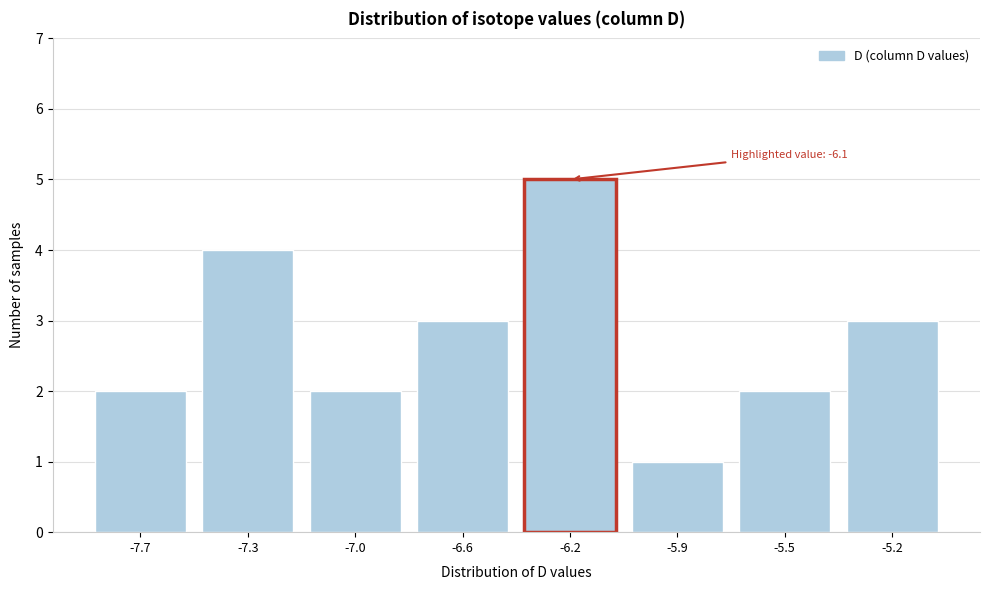

Reading left to right, what are all the values shown in this chart?

2	4	2	3	5	1	2	3